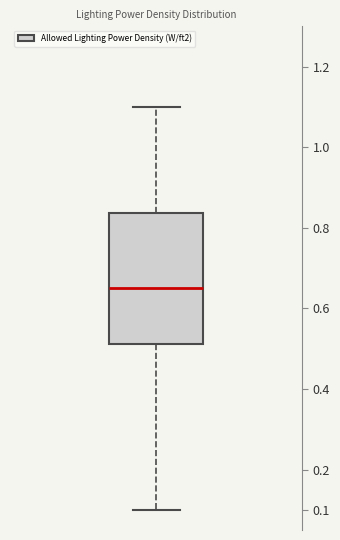

Transcribe this box plot: give where the median line is, the range the box spans, and where the two whiskers end, as read against the y-axis. The values are not printed on the chart, so give them approximately, as read against the axis.

median 0.65, box 0.51 to 0.84, whiskers 0.10 to 1.10